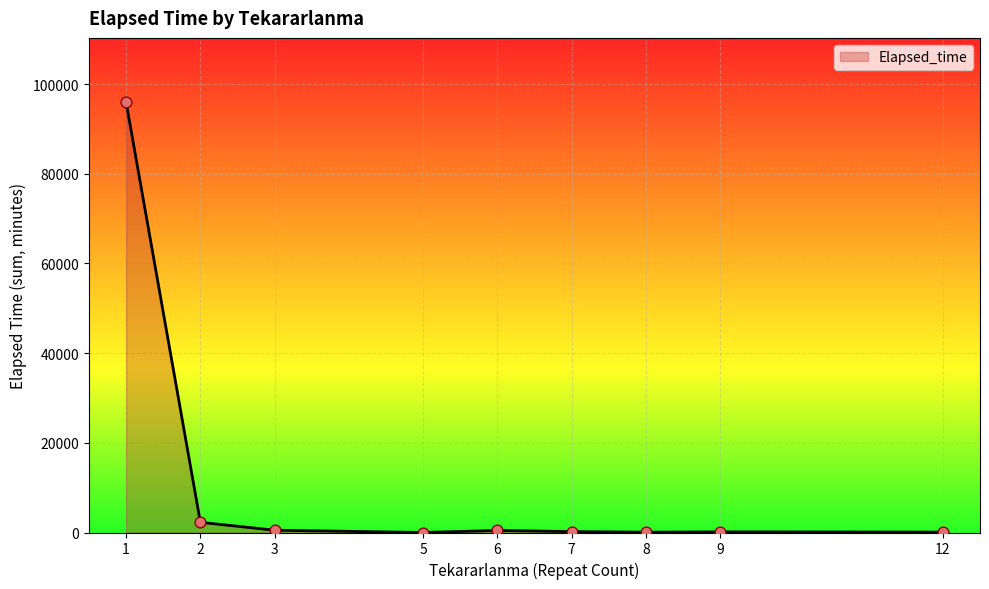

What is the greatest value displayed?

95915